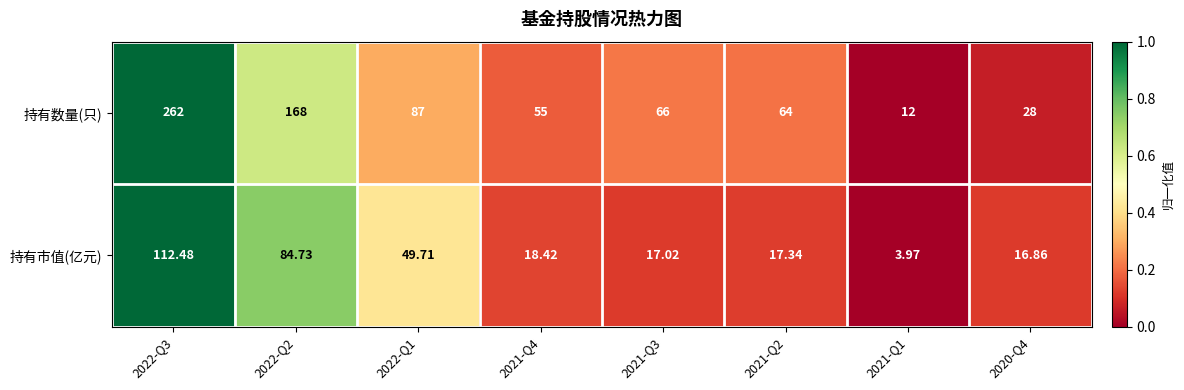

List the series in order of their overall mean, highest first.

持有数量(只), 持有市值(亿元)